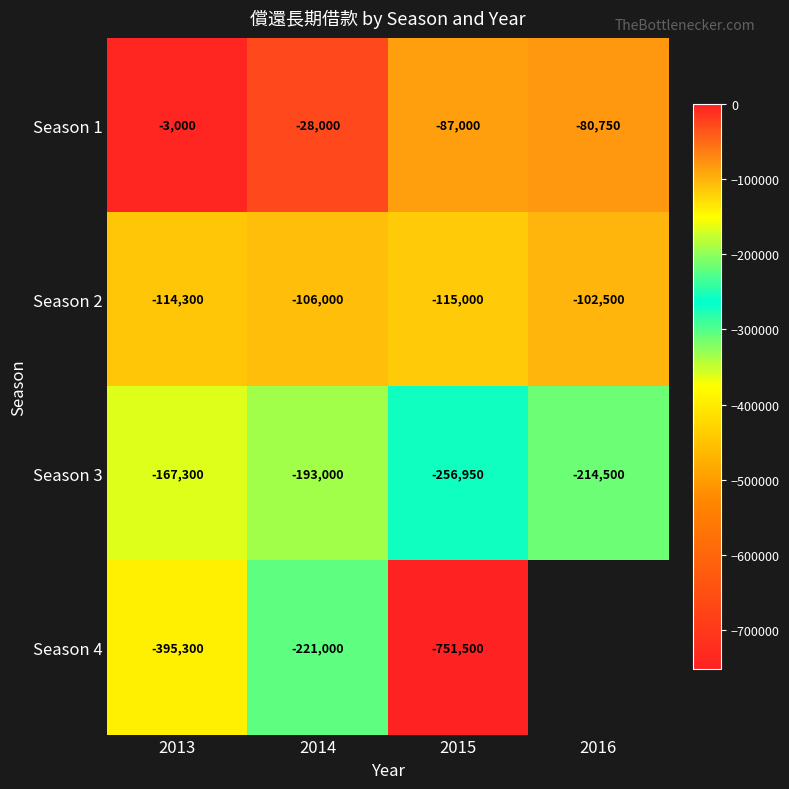

What is the difference between the second highest and minimum values in the Season 3 series?

63950